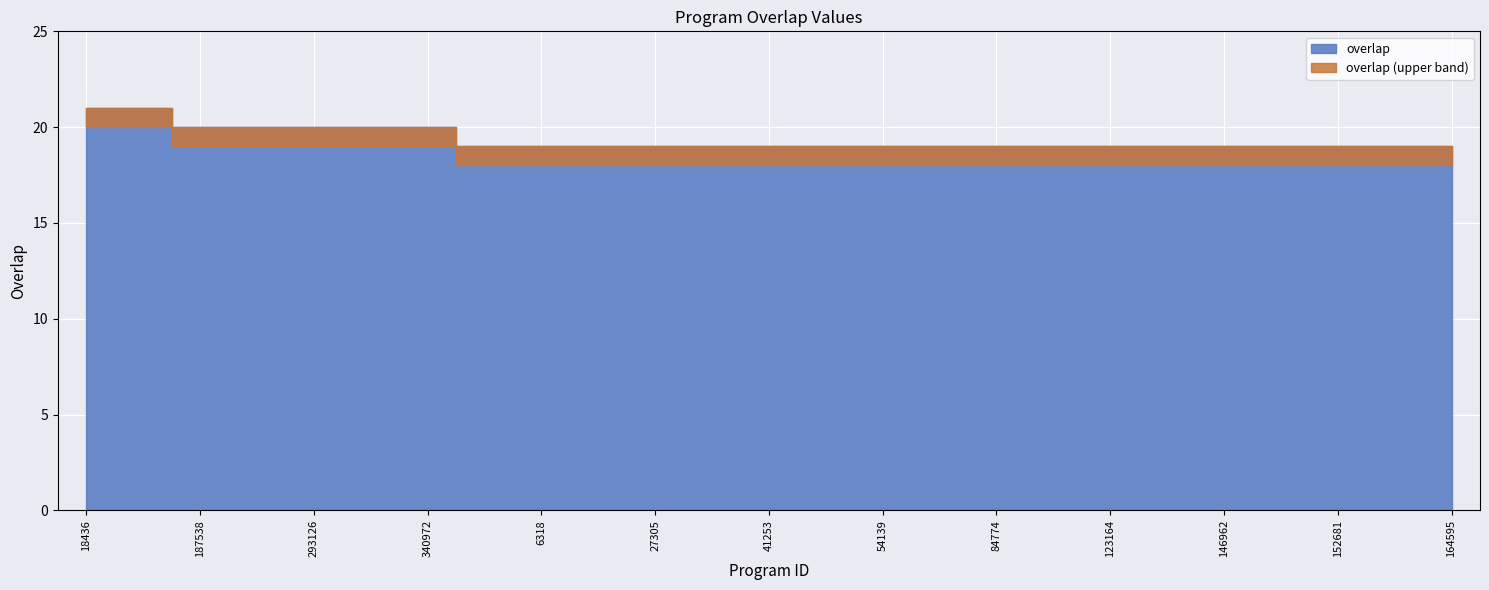

Rank the categories by value from lowest to highest.

5572, 6318, 18522, 27305, 41104, 41253, 47891, 54139, 82302, 84774, 115864, 123164, 141498, 146962, 151781, 152681, 158499, 164595, 187538, 238111, 293126, 322246, 340972, 18436, 340971